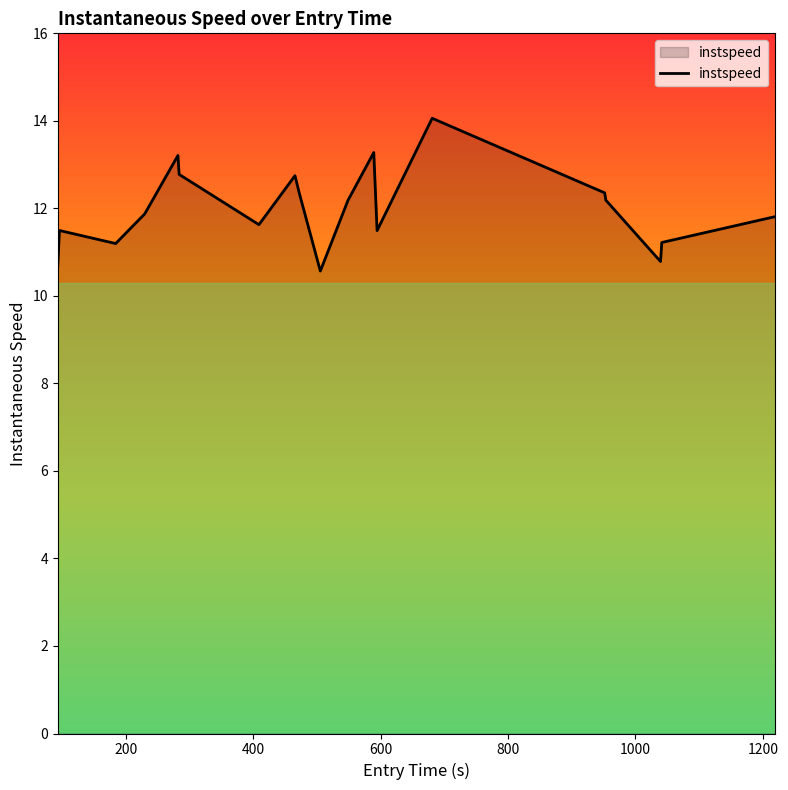

What is the minimum value shown in the chart?

10.6